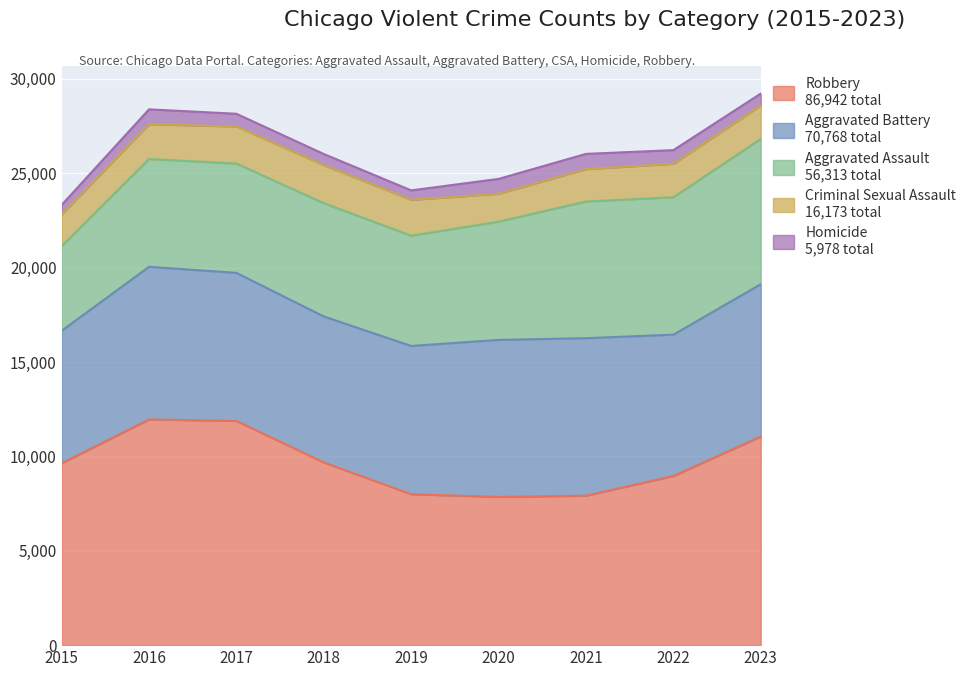

Between 2015 and 2022, which series saw the biggest shift?

Aggravated Assault